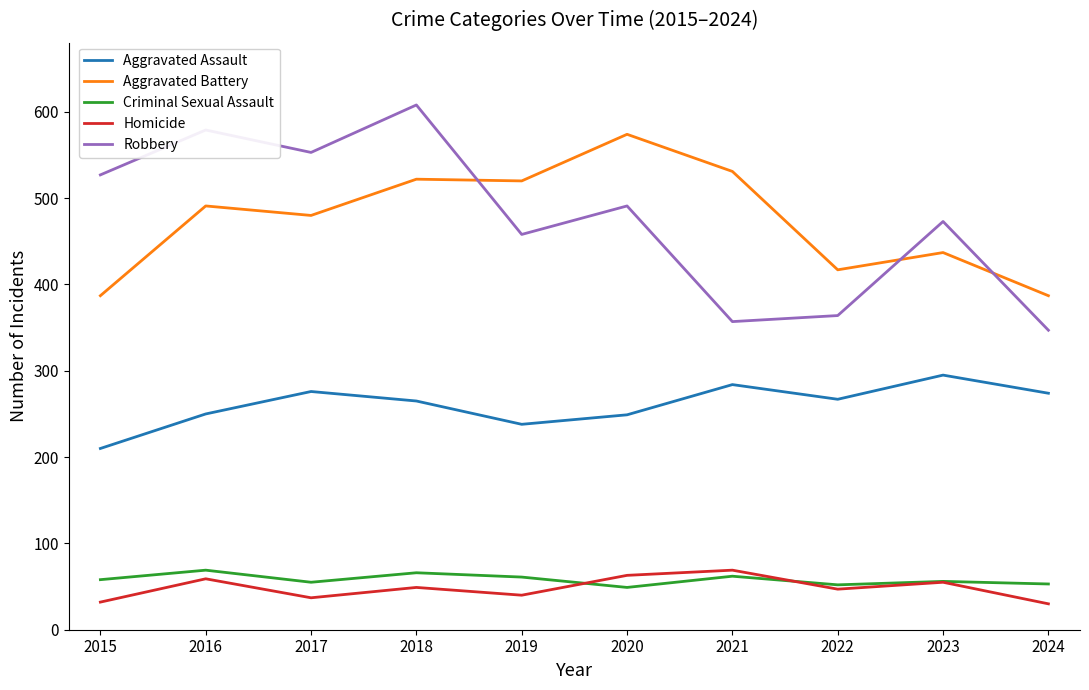

Which category has the highest value across all series?

2018